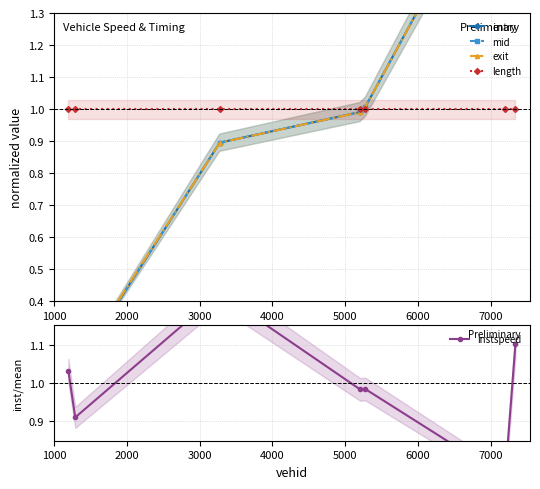

What is the difference between the maximum and second lowest values in the mid series?

1.7